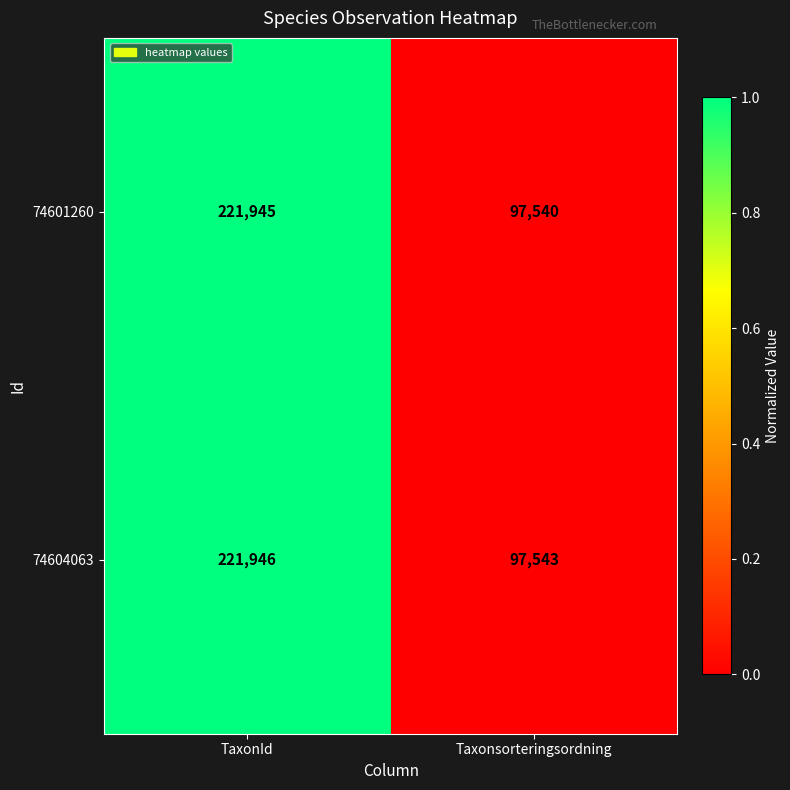

True or false: 74601260 has a value of 97540 at Taxonsorteringsordning.

True